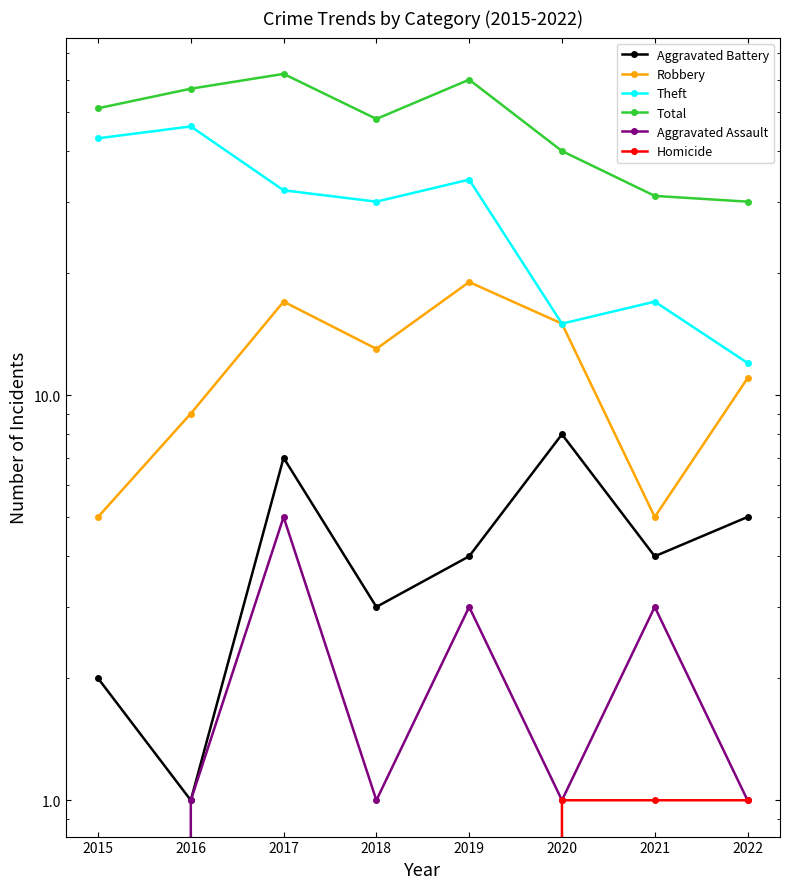

What is the difference between the second highest and second lowest values in the Robbery series?

12